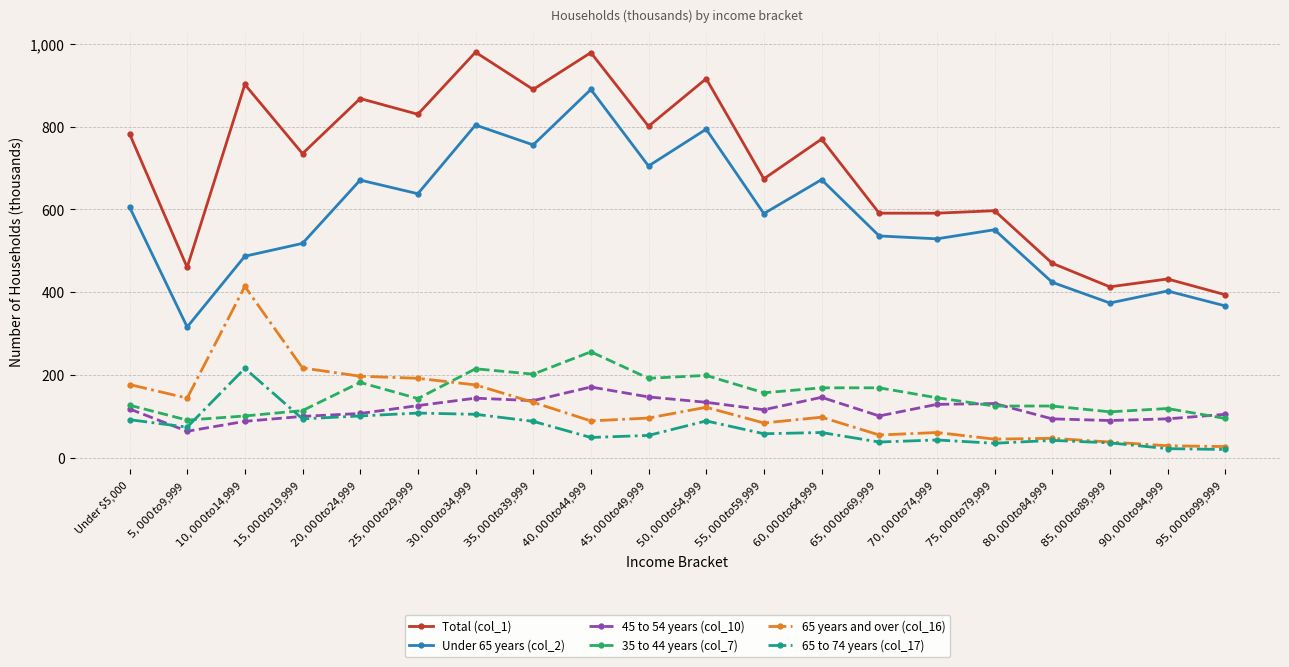

List the series in order of their peak value, highest first.

Total (col_1), Under 65 years (col_2), 65 years and over (col_16), 35 to 44 years (col_7), 65 to 74 years (col_17), 45 to 54 years (col_10)